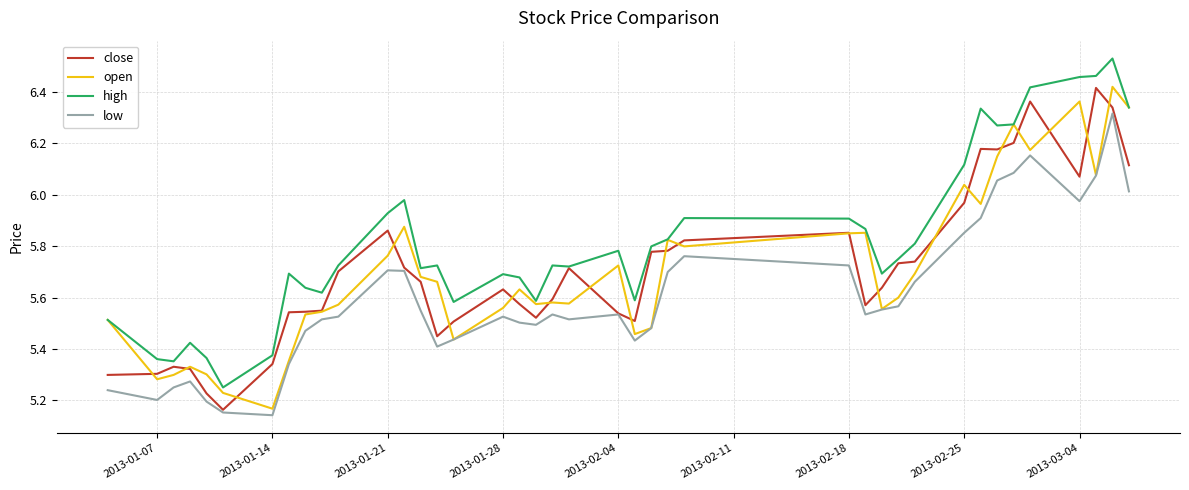

Which series has the largest total across all categories?

high